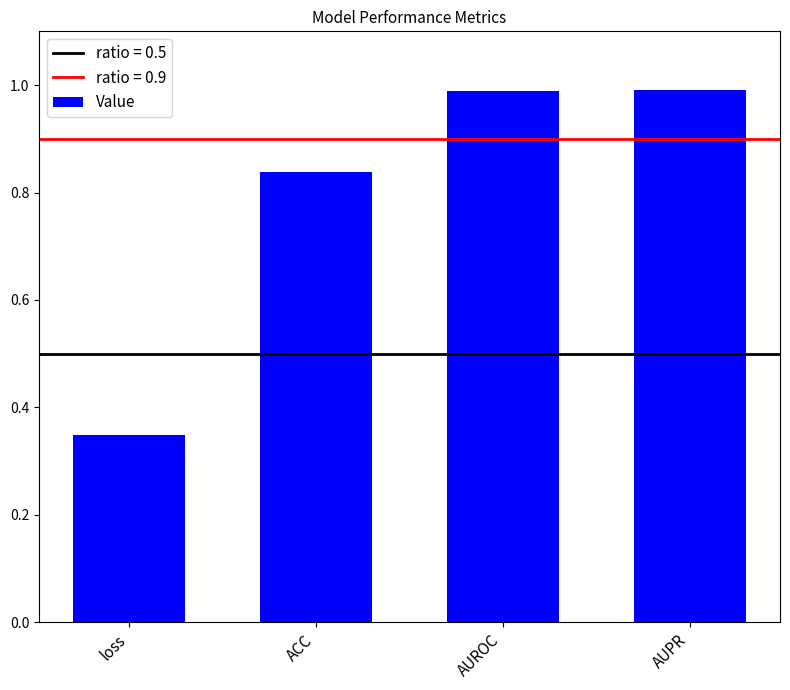

Which category has the lowest value across all series?

loss